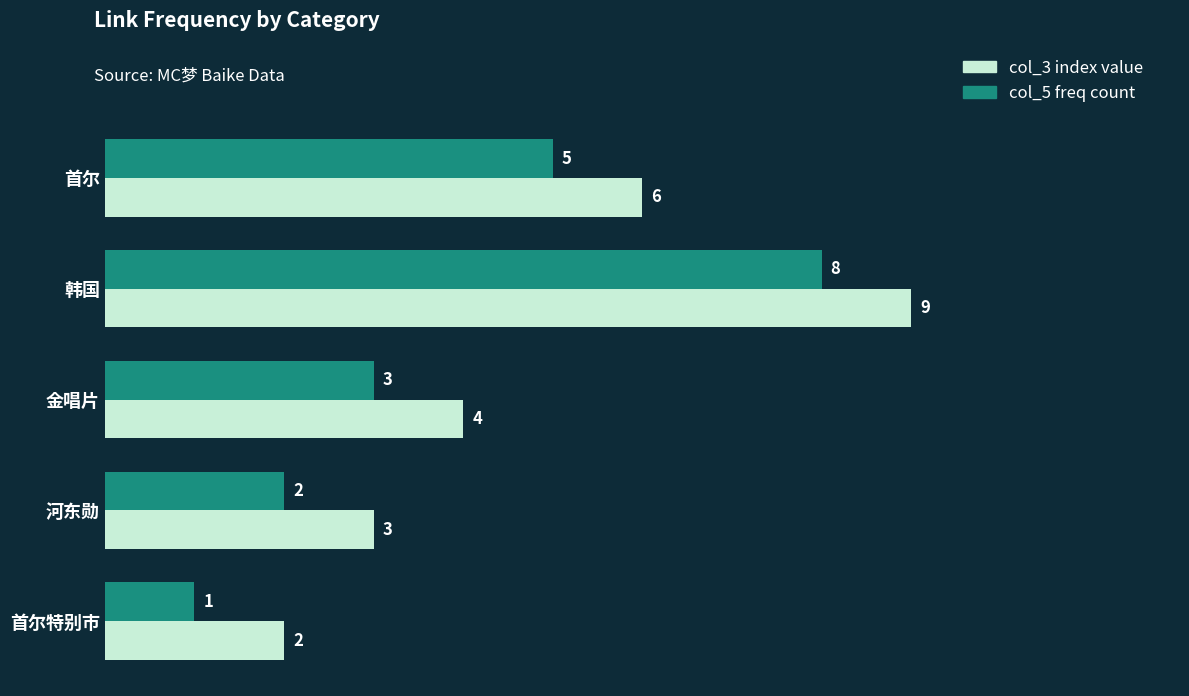

Which series has the largest total across all categories?

col_3 index value